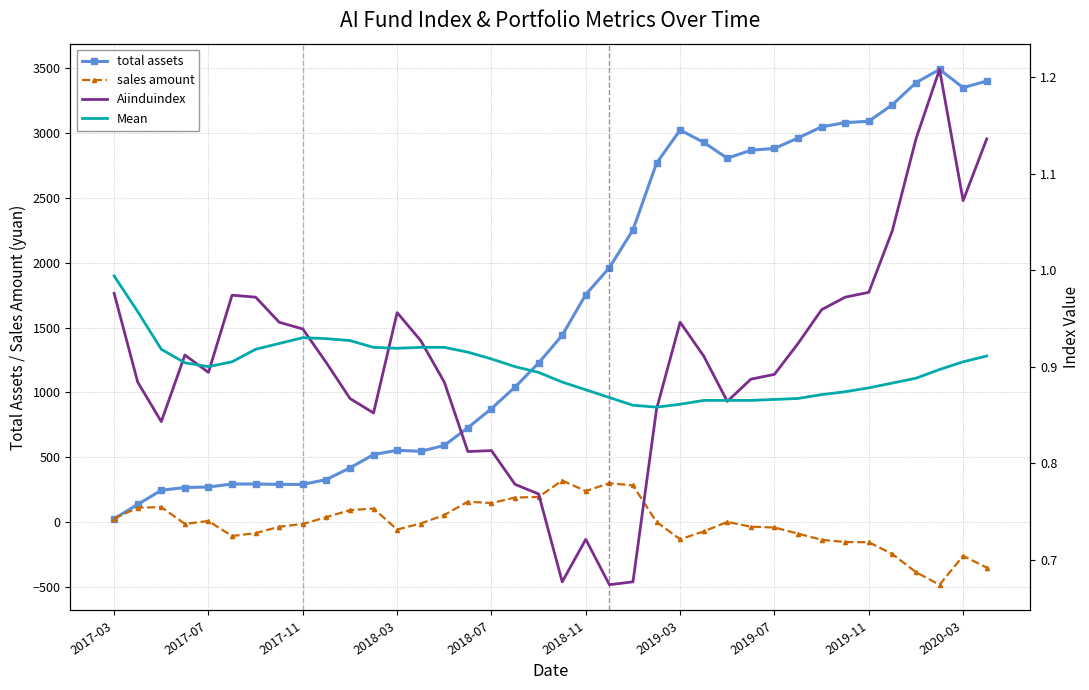

Does the chart have visible grid lines?

Yes